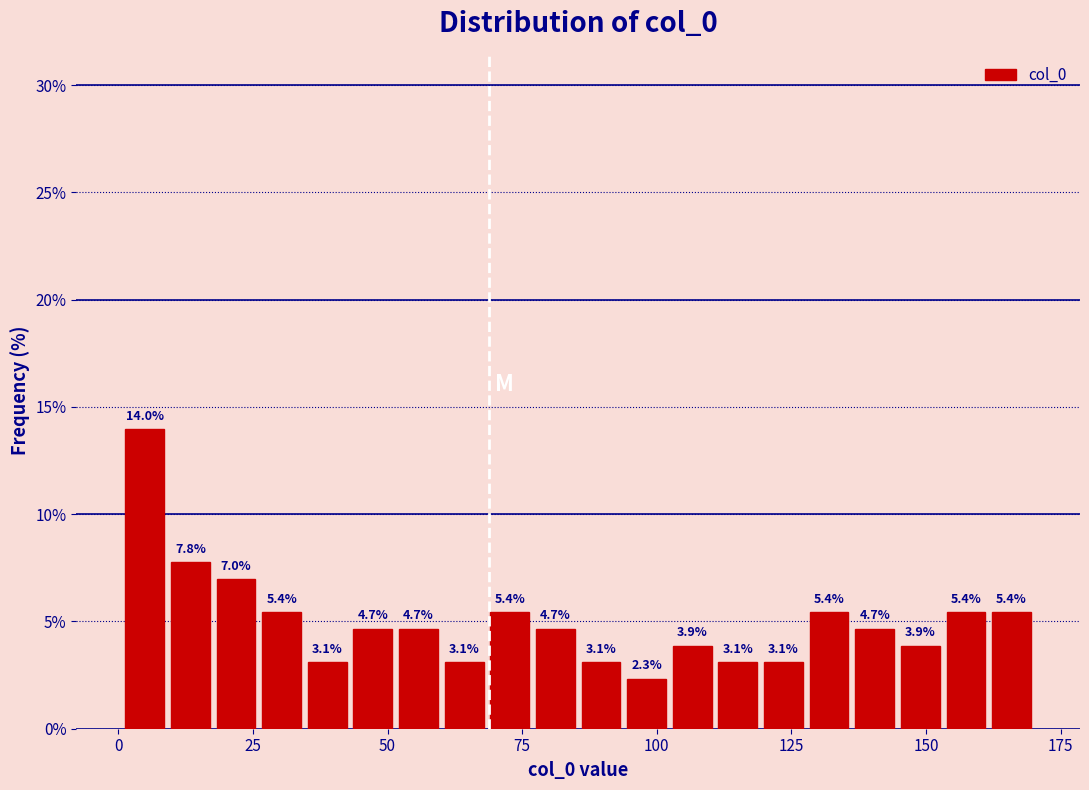

Read against the x-axis, roughly where is the centre of the tallest bar?

5